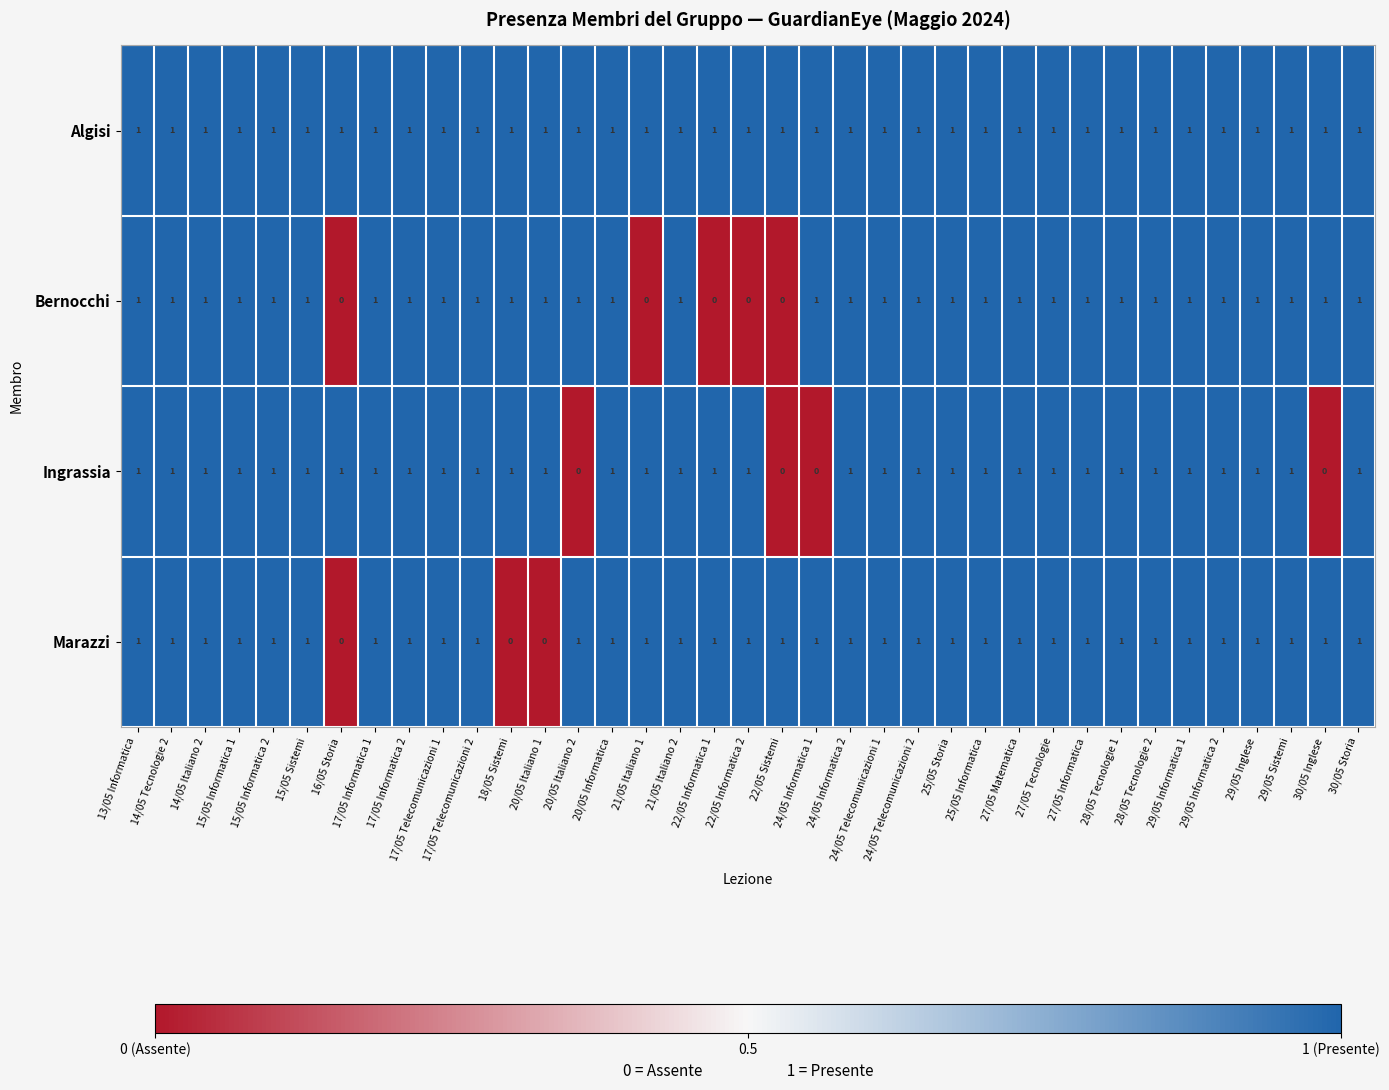

The value of Marazzi at 22/05 Informatica 1 is 1. True or false?

True